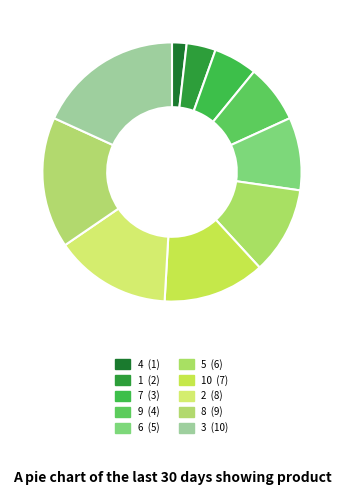

Count the number of slices in the pie.

10